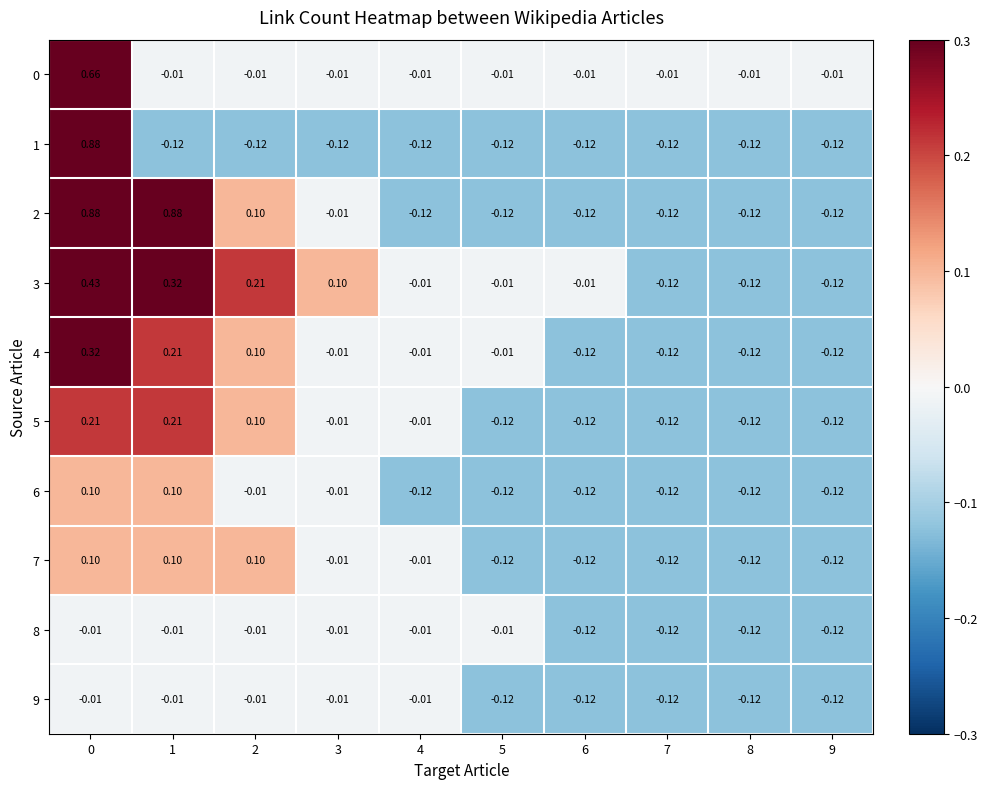

Is the value of 2 at 2 greater than the value of 7 at 5?

Yes